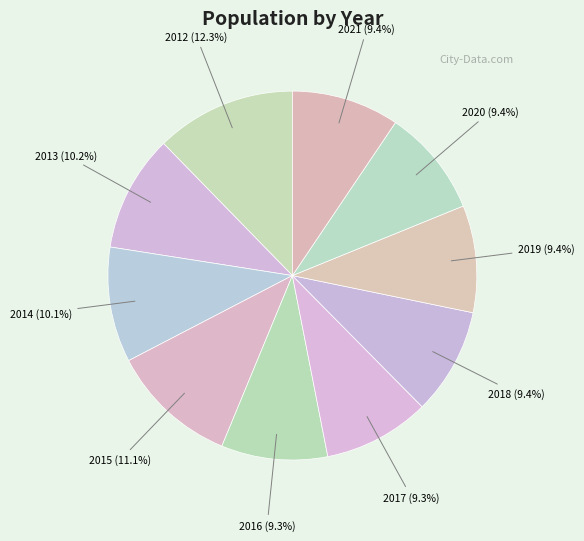

To the nearest percent, what is the average slice percentage?

10%